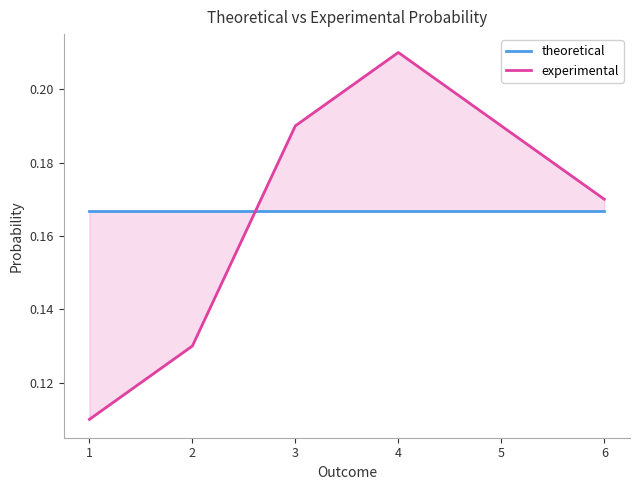

Does the chart display data point markers on the line(s)?

No